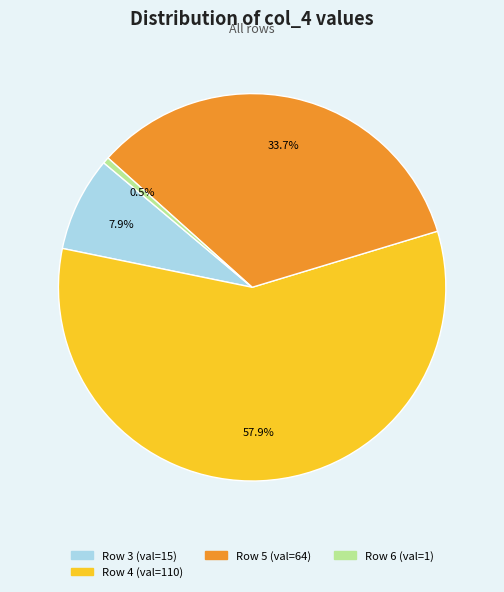

Does any single category account for the majority?

Yes